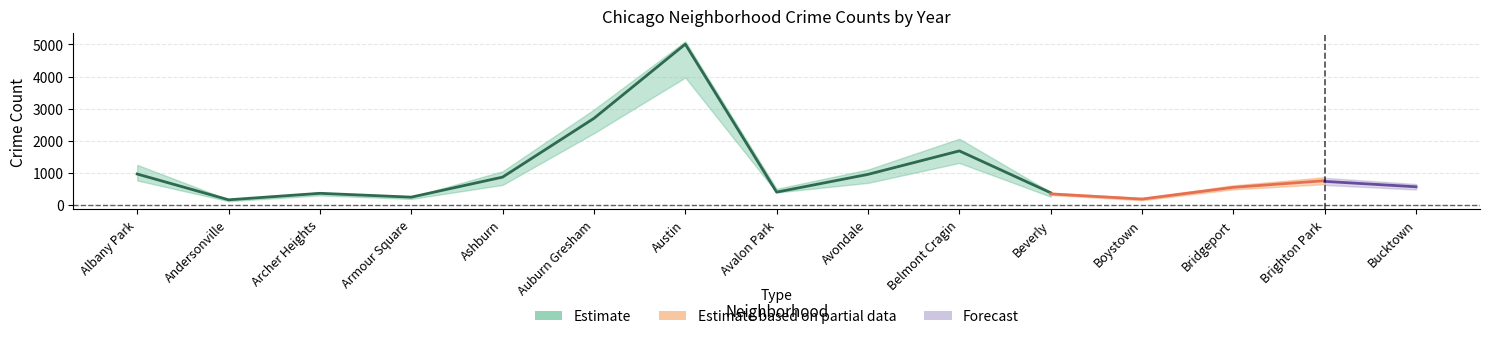

Does the chart have visible grid lines?

Yes